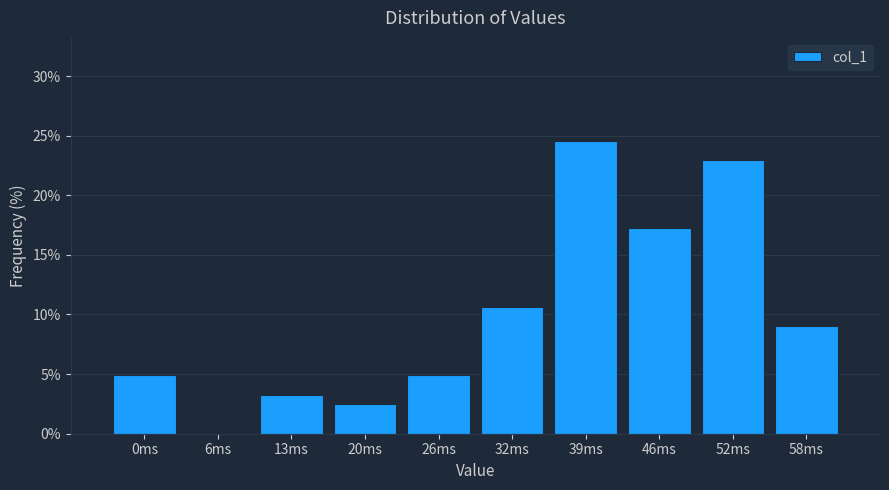

Reading left to right, extract all data points from this chart.

0ms=4.9	6ms=0.0	13ms=3.3	20ms=2.5	26ms=4.9	32ms=10.7	39ms=24.6	46ms=17.2	52ms=23.0	58ms=9.0